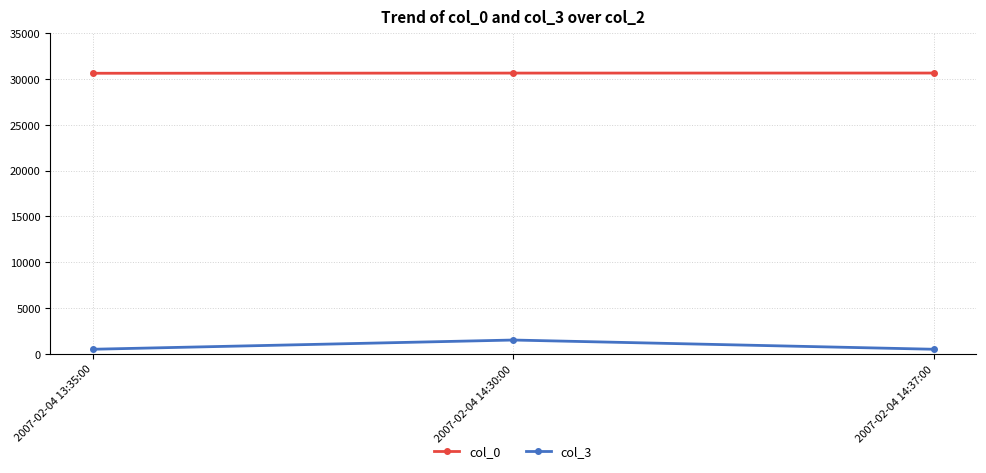

What is the spread (max minus min) of values at 2007-02-04 14:30:00?

29162